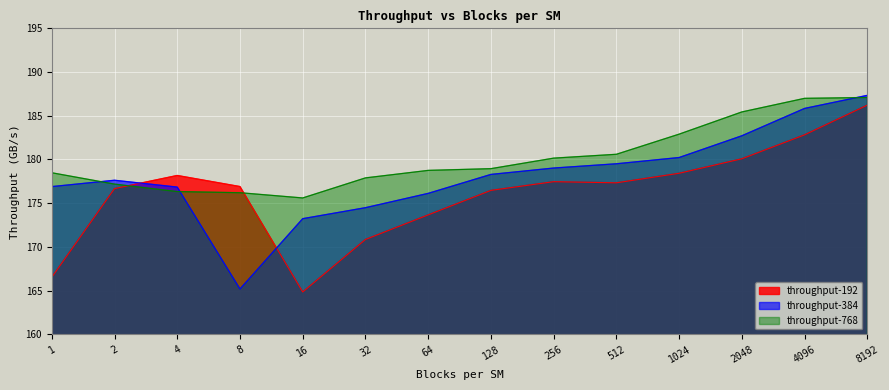

At which label is throughput-192 closest to 175?

64